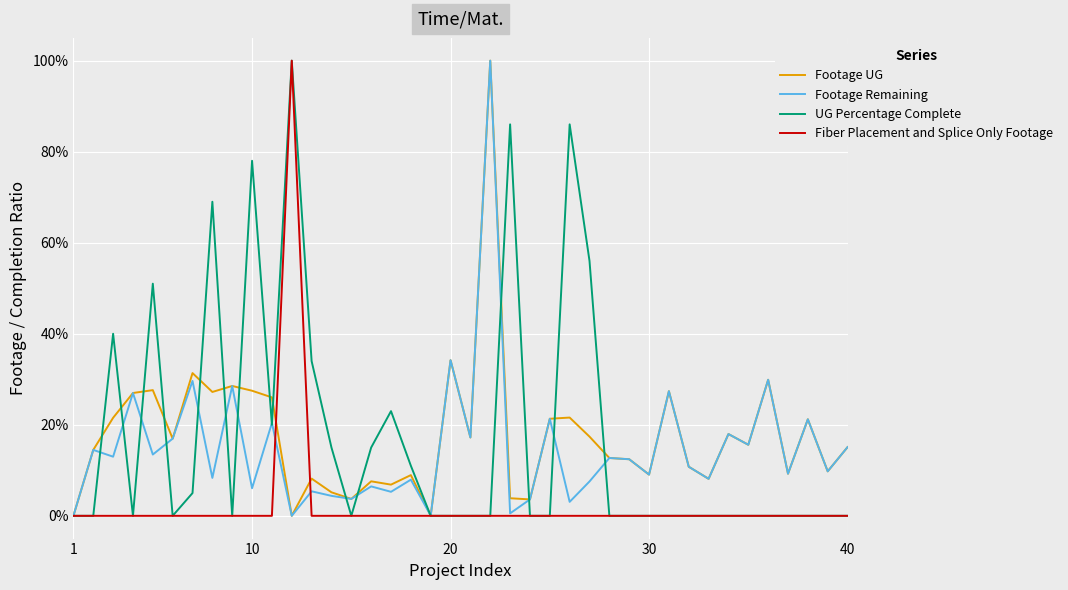

Is this an area chart (filled region under the line)?

No